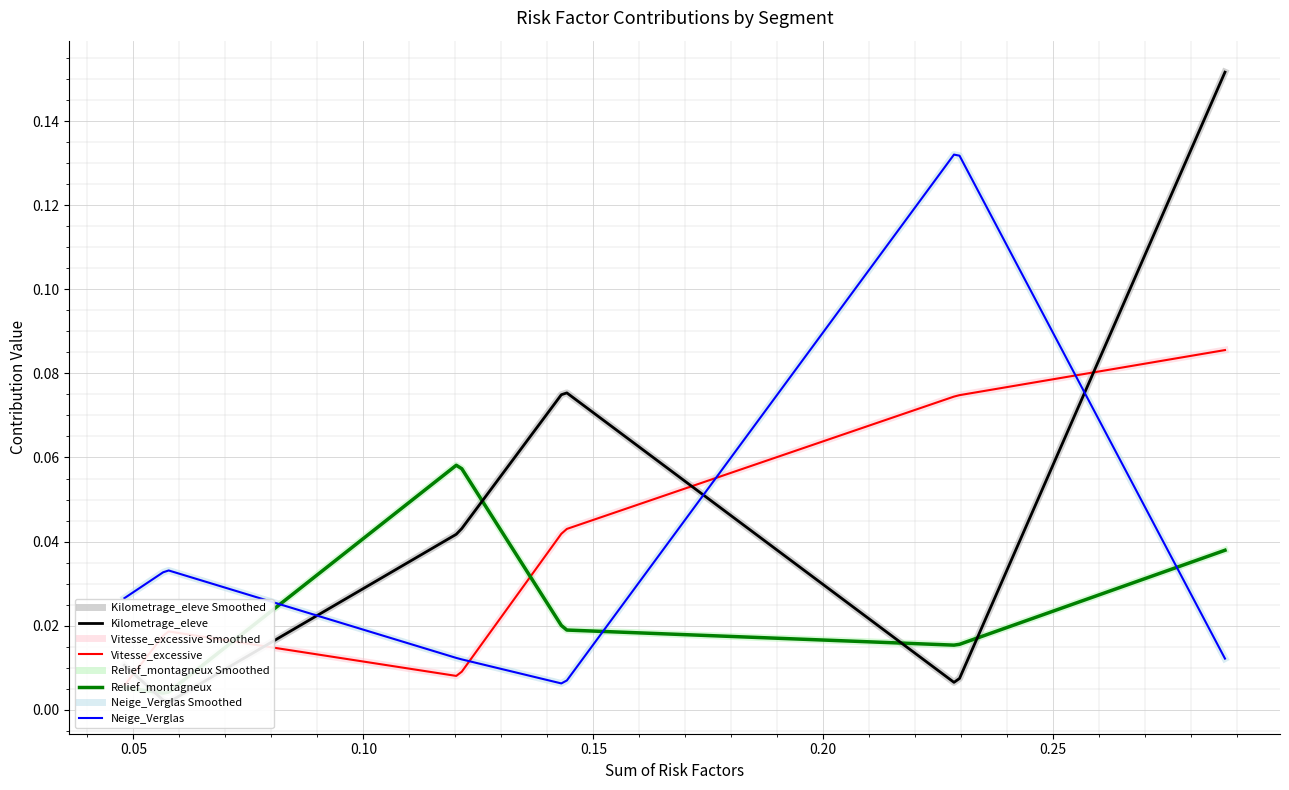

Which series changed the most between Segment1 and Segment2?

Kilometrage_eleve